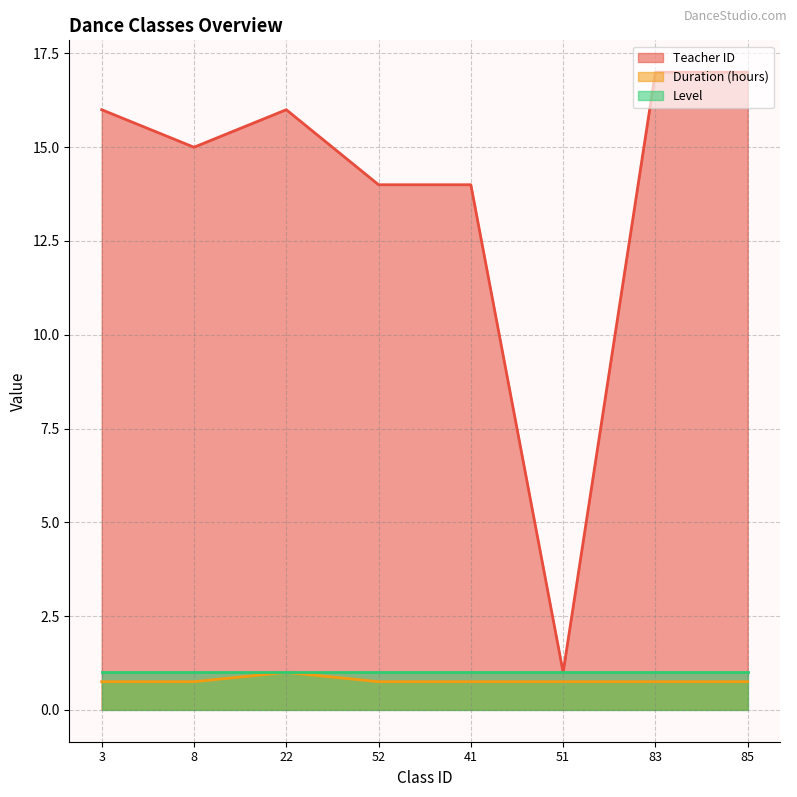

Is it true that Teacher ID equals 7.2 at 8?

False